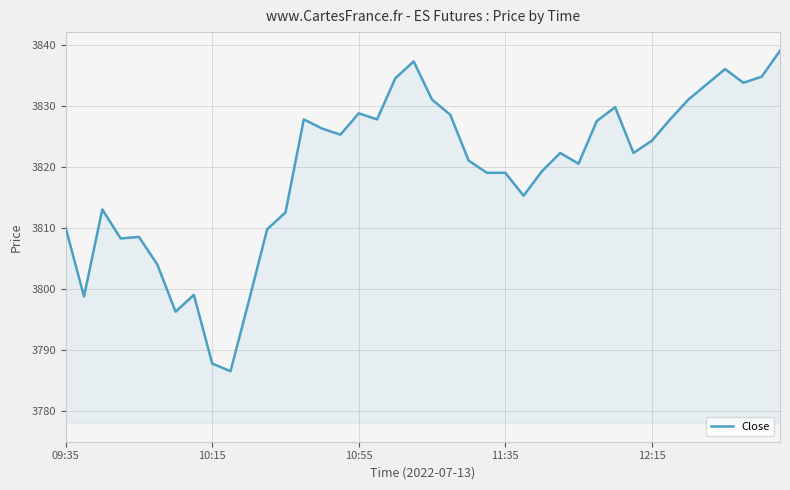

What is the difference between the maximum and minimum values?

52.5